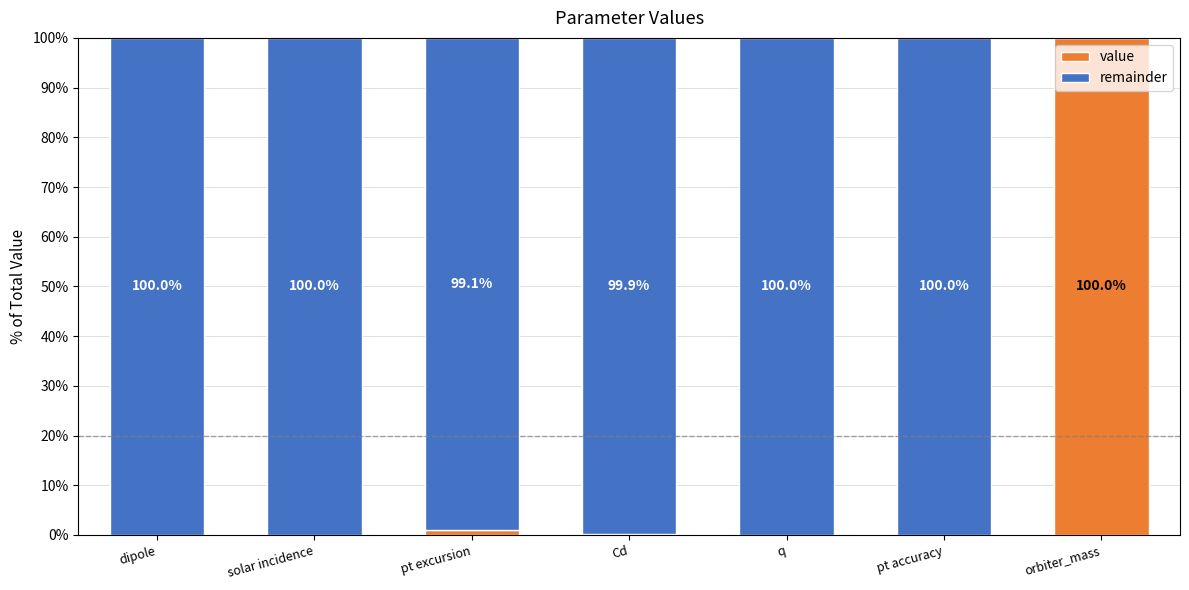

What is the highest value of the value series?

100.0